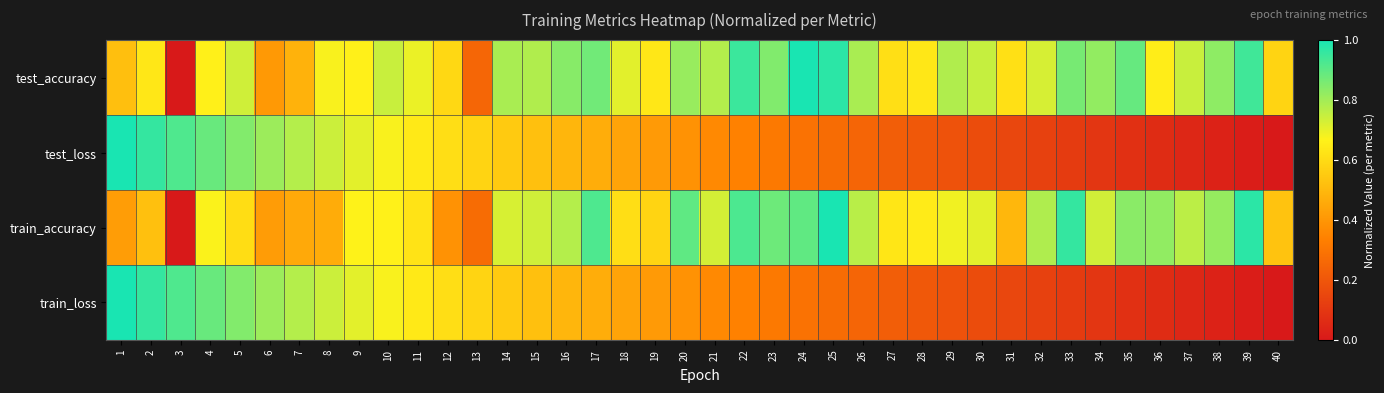

Reading left to right, extract all data points from this chart.

test_accuracy: 1=0.5	2=0.6	3=0.0	4=0.7	5=0.7	6=0.4	7=0.5	8=0.7	9=0.7	10=0.7	11=0.7	12=0.6	13=0.3	14=0.8	15=0.8	16=0.8	17=0.9	18=0.7	19=0.6	20=0.8	21=0.8	22=1.0	23=0.8	24=1.0	25=1.0	26=0.8	27=0.6	28=0.6	29=0.8	30=0.7	31=0.6	32=0.7	33=0.9	34=0.8	35=0.9	36=0.7	37=0.7	38=0.8	39=0.9	40=0.6
test_loss: 1=1.0	2=1.0	3=0.9	4=0.9	5=0.8	6=0.8	7=0.8	8=0.7	9=0.7	10=0.7	11=0.6	12=0.6	13=0.6	14=0.6	15=0.5	16=0.5	17=0.5	18=0.4	19=0.4	20=0.4	21=0.4	22=0.3	23=0.3	24=0.3	25=0.3	26=0.2	27=0.2	28=0.2	29=0.2	30=0.2	31=0.1	32=0.1	33=0.1	34=0.1	35=0.1	36=0.1	37=0.0	38=0.0	39=0.0	40=0.0
train_accuracy: 1=0.4	2=0.5	3=0.0	4=0.7	5=0.6	6=0.4	7=0.5	8=0.5	9=0.7	10=0.7	11=0.6	12=0.4	13=0.3	14=0.7	15=0.7	16=0.8	17=0.9	18=0.6	19=0.6	20=0.9	21=0.7	22=0.9	23=0.9	24=0.9	25=1.0	26=0.8	27=0.6	28=0.6	29=0.7	30=0.7	31=0.5	32=0.8	33=1.0	34=0.7	35=0.8	36=0.8	37=0.8	38=0.8	39=1.0	40=0.5
train_loss: 1=1.0	2=1.0	3=0.9	4=0.9	5=0.8	6=0.8	7=0.8	8=0.7	9=0.7	10=0.7	11=0.6	12=0.6	13=0.6	14=0.6	15=0.5	16=0.5	17=0.5	18=0.4	19=0.4	20=0.4	21=0.4	22=0.3	23=0.3	24=0.3	25=0.3	26=0.2	27=0.2	28=0.2	29=0.2	30=0.2	31=0.1	32=0.1	33=0.1	34=0.1	35=0.1	36=0.1	37=0.0	38=0.0	39=0.0	40=0.0